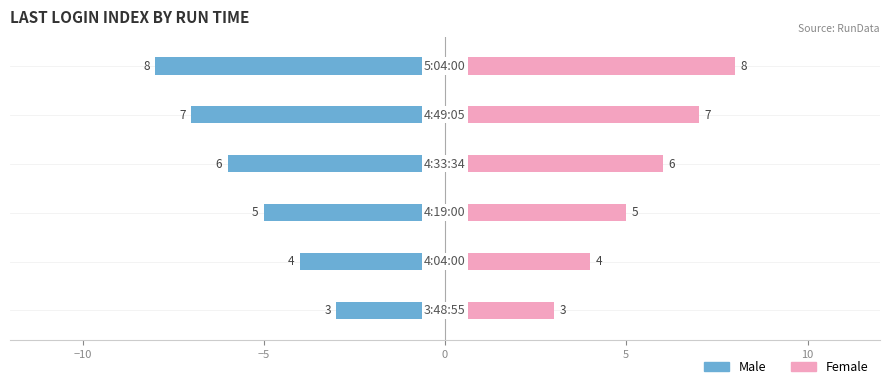

How many values in the Male series are below -5?

3